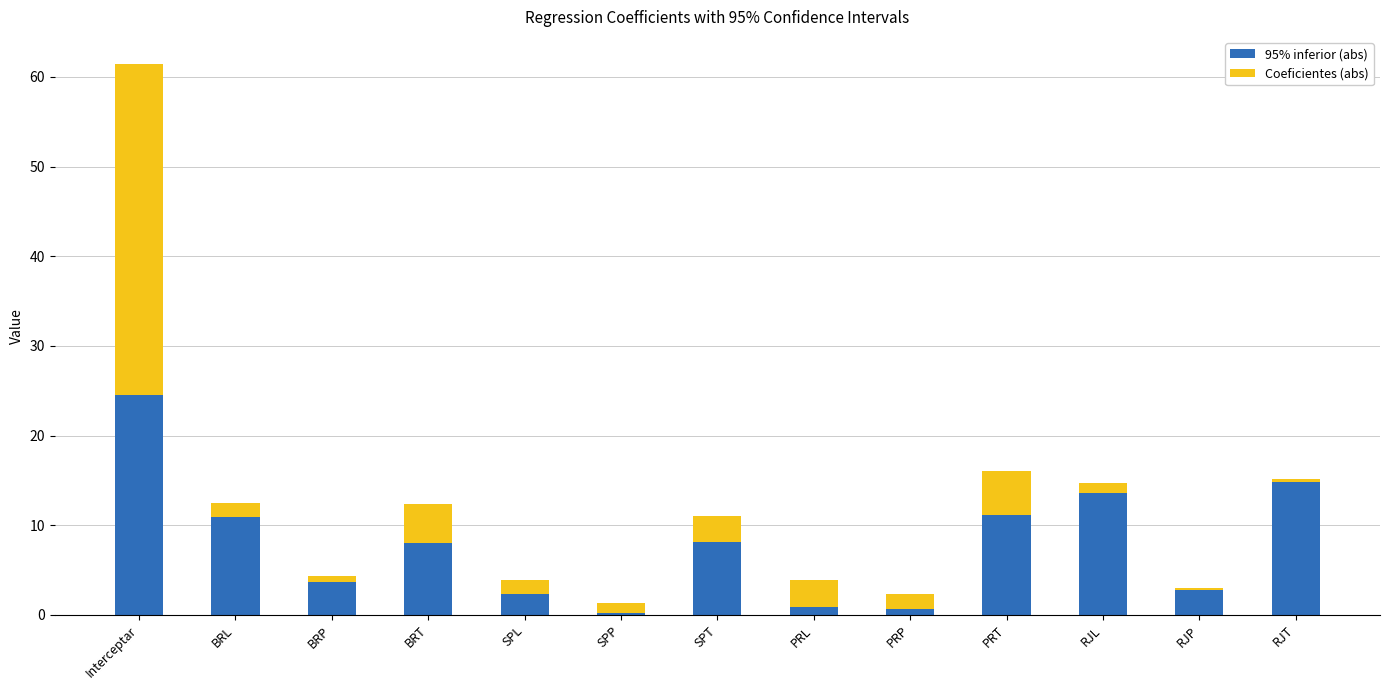

What is the sum of all 95% inferior (abs) values?

101.6